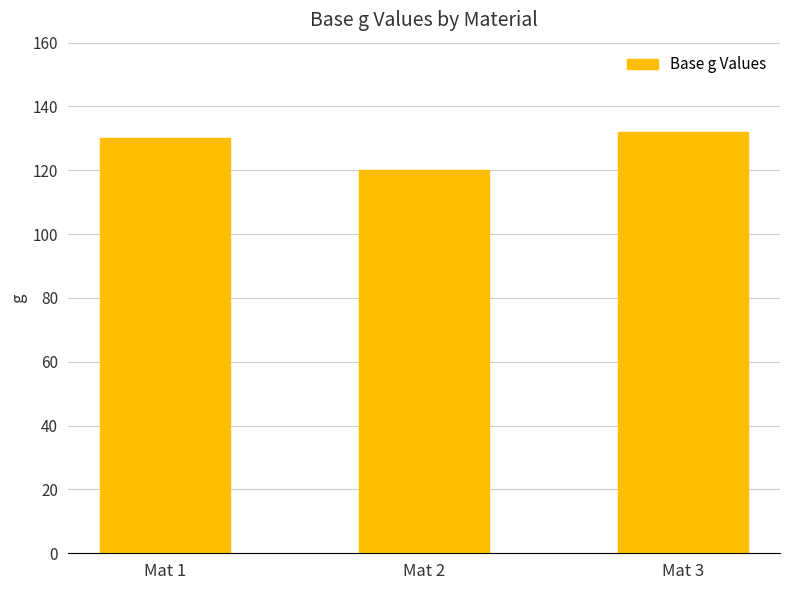

Reading left to right, what are all the values shown in this chart?

Mat 1=130	Mat 2=120	Mat 3=132